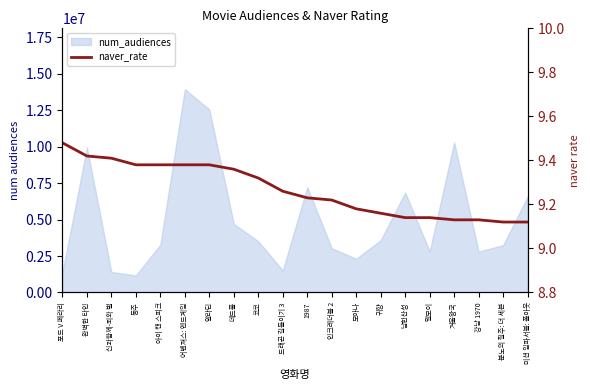

Is it true that the value at 신과함께-죄와 벌 is 9.4?

True